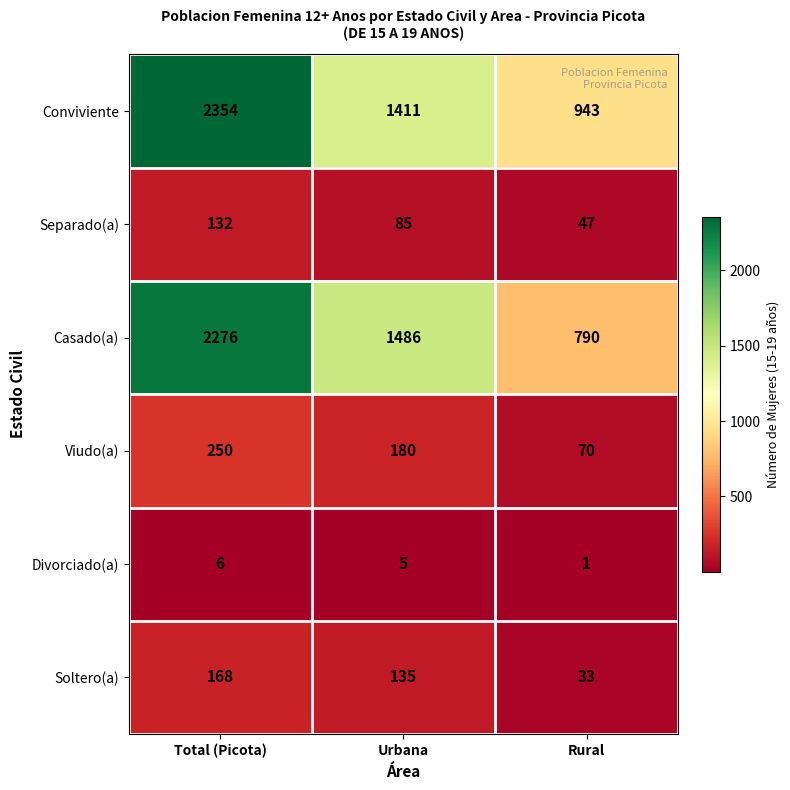

Reading left to right, extract all data points from this chart.

Conviviente: 2354	1411	943
Separado(a): 132	85	47
Casado(a): 2276	1486	790
Viudo(a): 250	180	70
Divorciado(a): 6	5	1
Soltero(a): 168	135	33